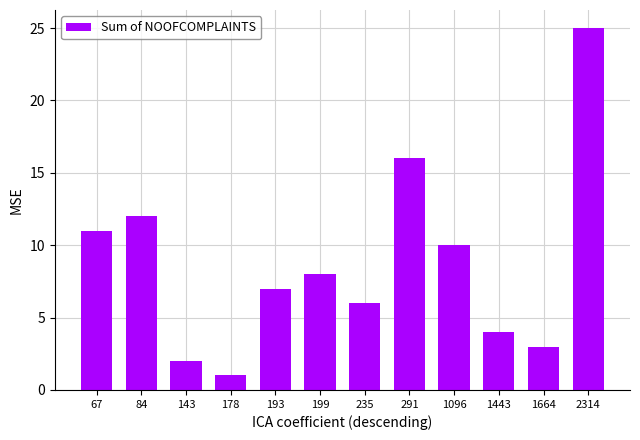

What is the value of the 1st bar from the left?

11